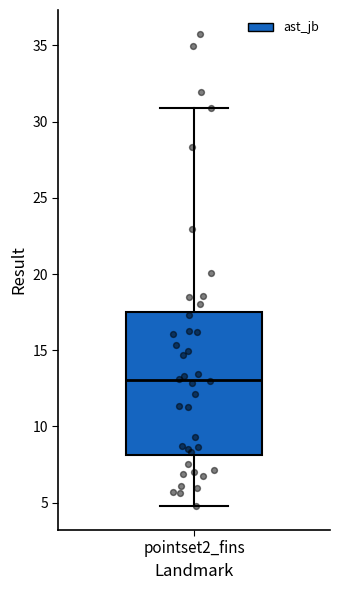

Where is the lower edge of the box for pointset2_fins on the y-axis? The values are not printed on the chart, so give them approximately, as read against the axis.

8.0